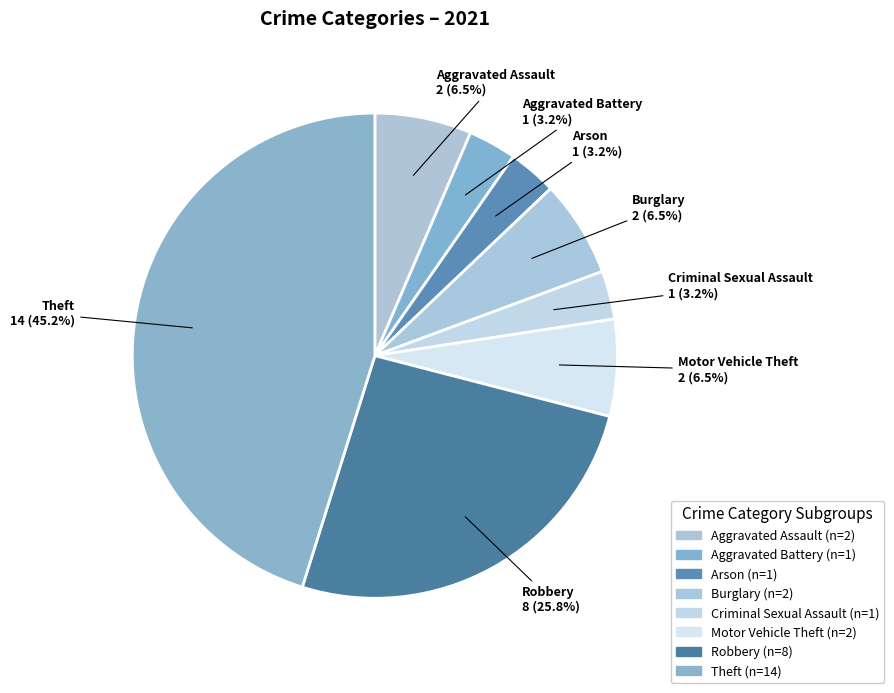

Count the number of slices in the pie.

8